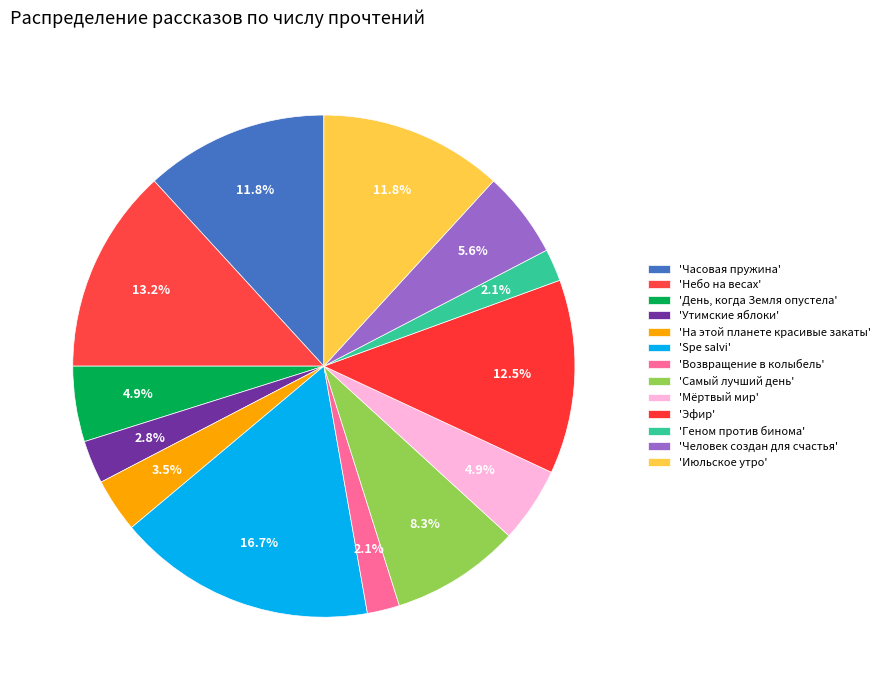

How many segments does this pie chart have?

13